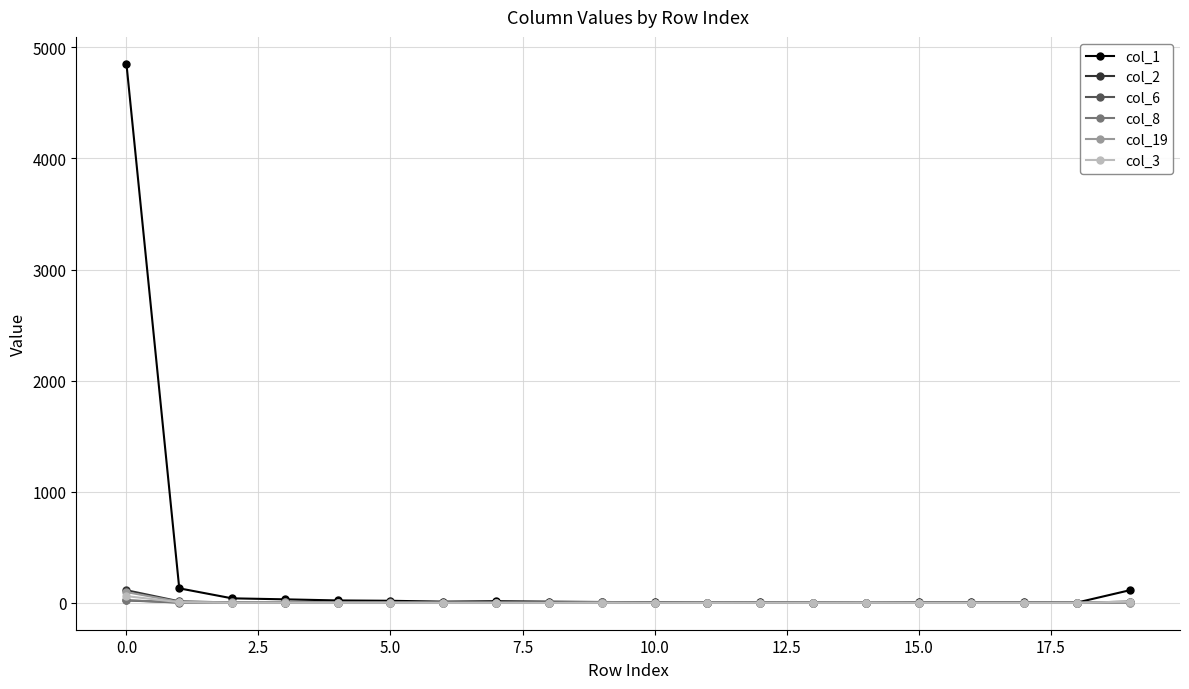

Which series has the largest total across all categories?

col_1